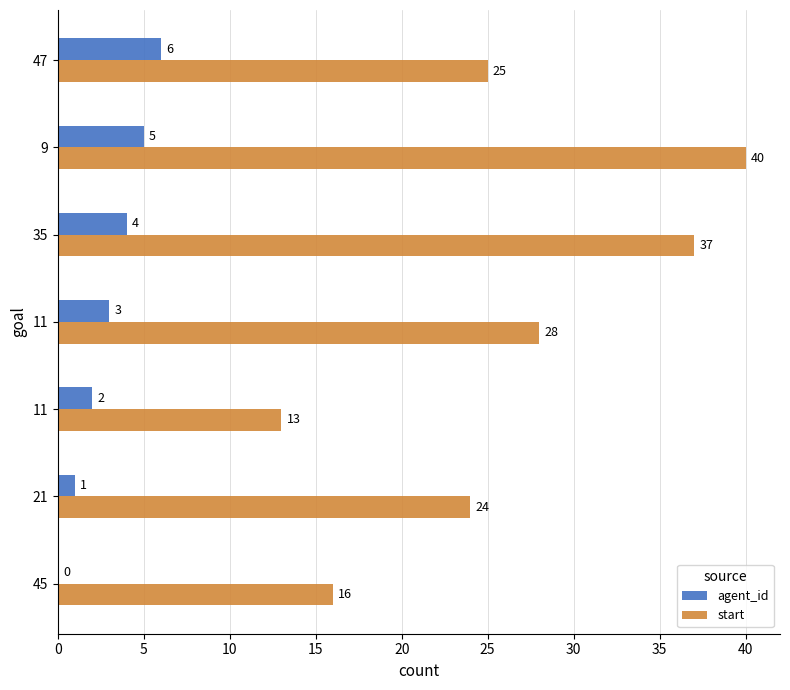

How many data points does each series have?

7